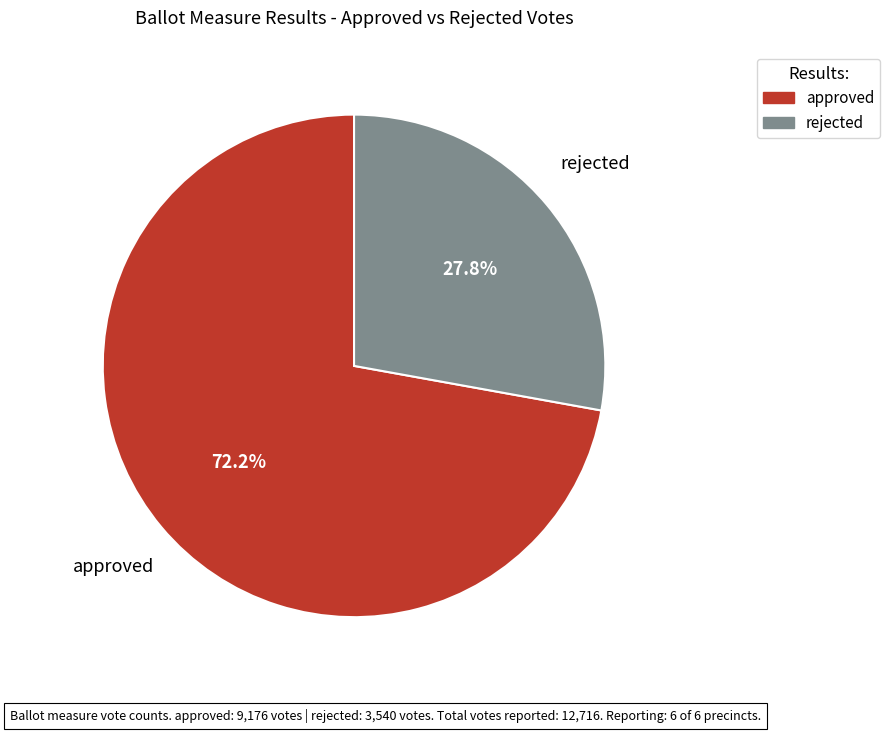

To the nearest percent, what portion does rejected represent?

28%